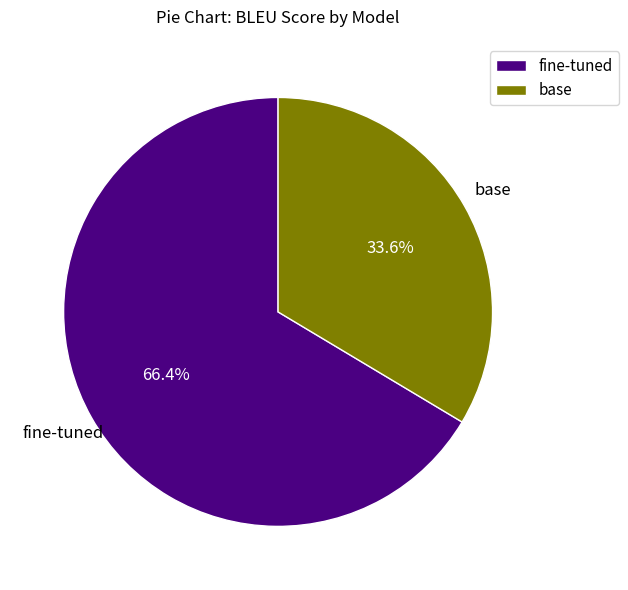

To the nearest percent, what is the average slice percentage?

50%